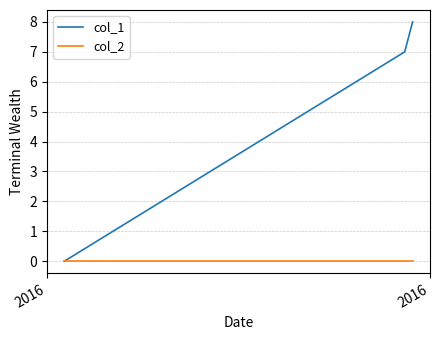

Rank the series by their average value, from highest to lowest.

col_1, col_2